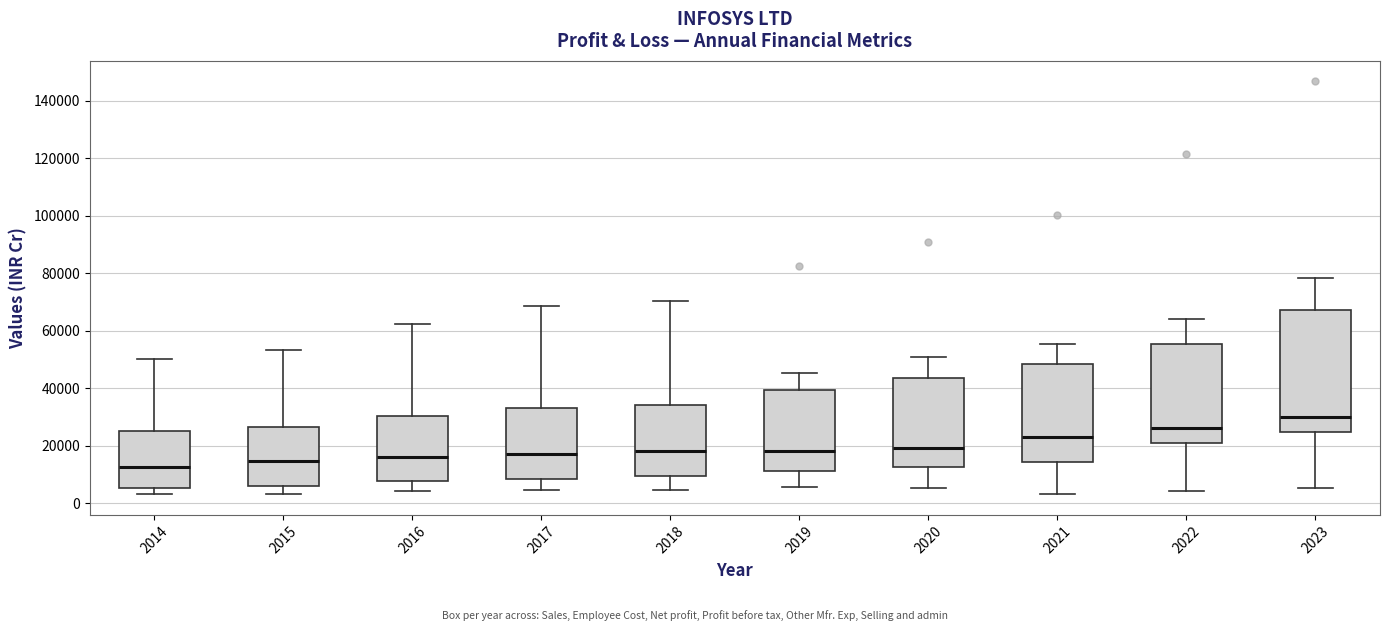

Which box's median line is the highest?

2023